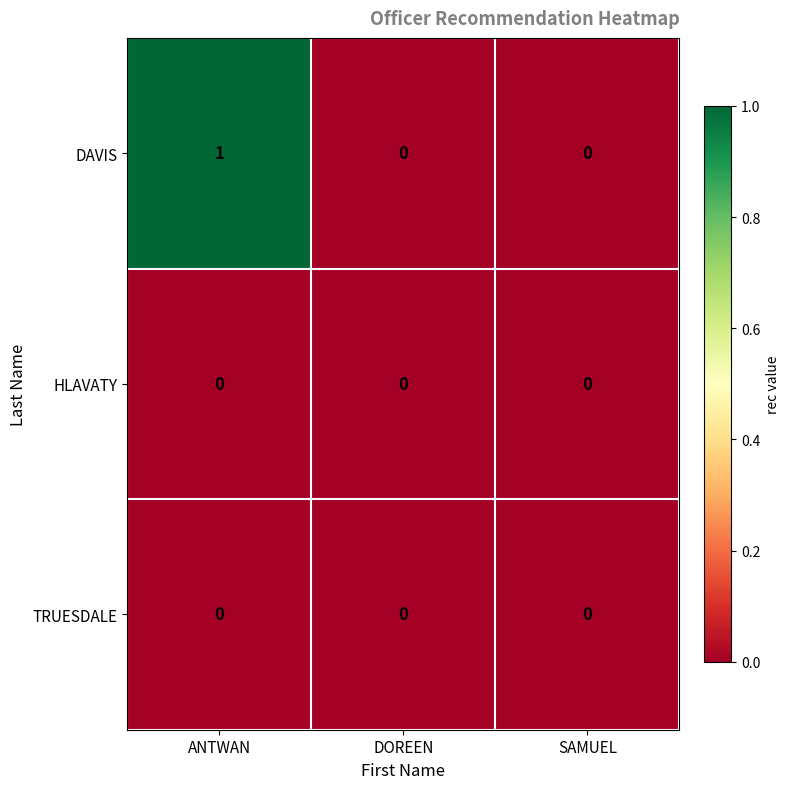

How many DAVIS values are between 0 and 1?

3